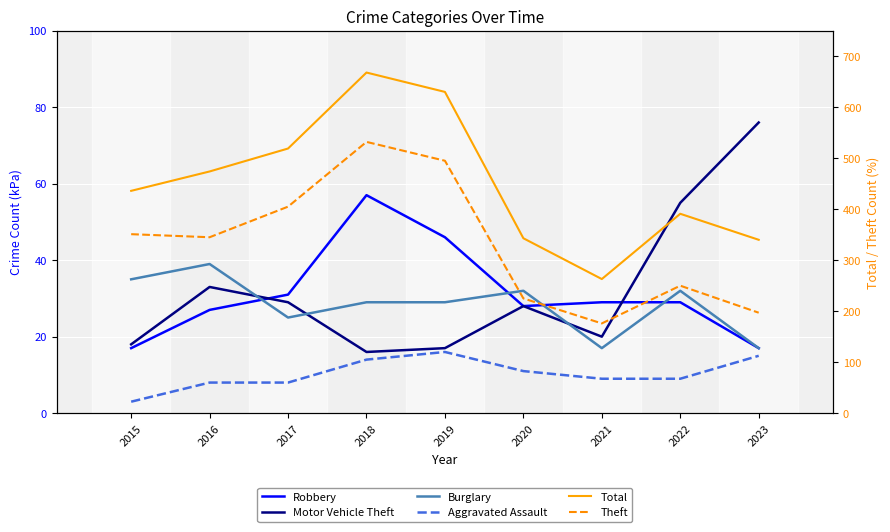

How many data points in Motor Vehicle Theft are above 28?

4